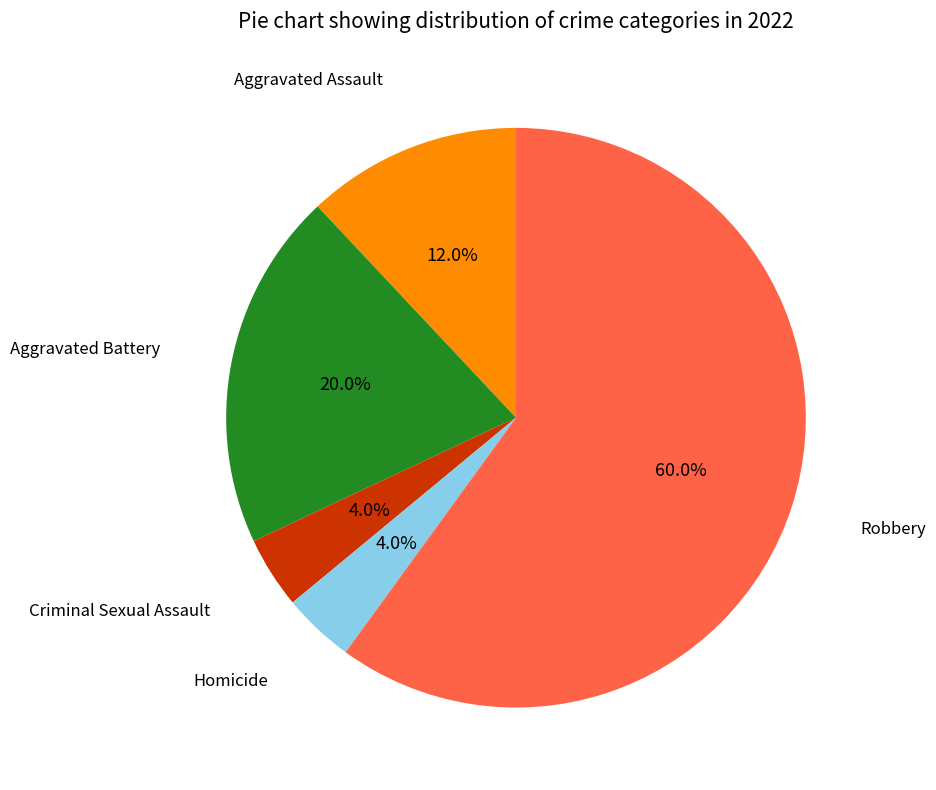

Is there a majority slice in this chart?

Yes